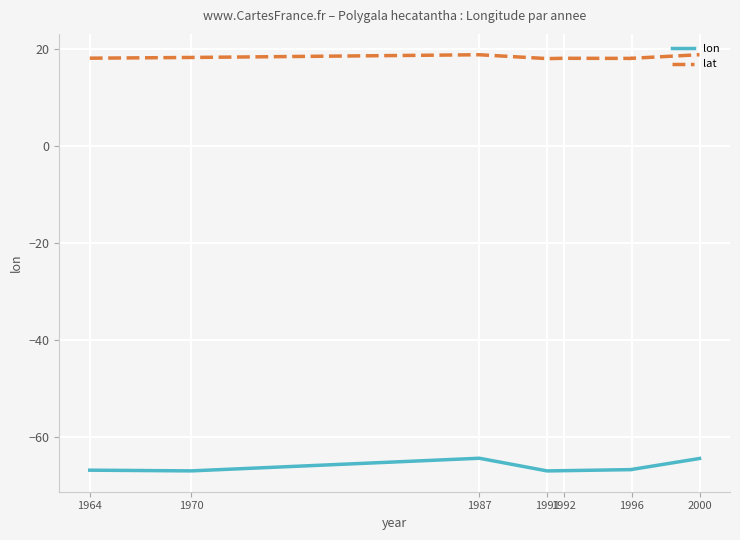

True or false: lon has a value of -90.4 at 1987.

False